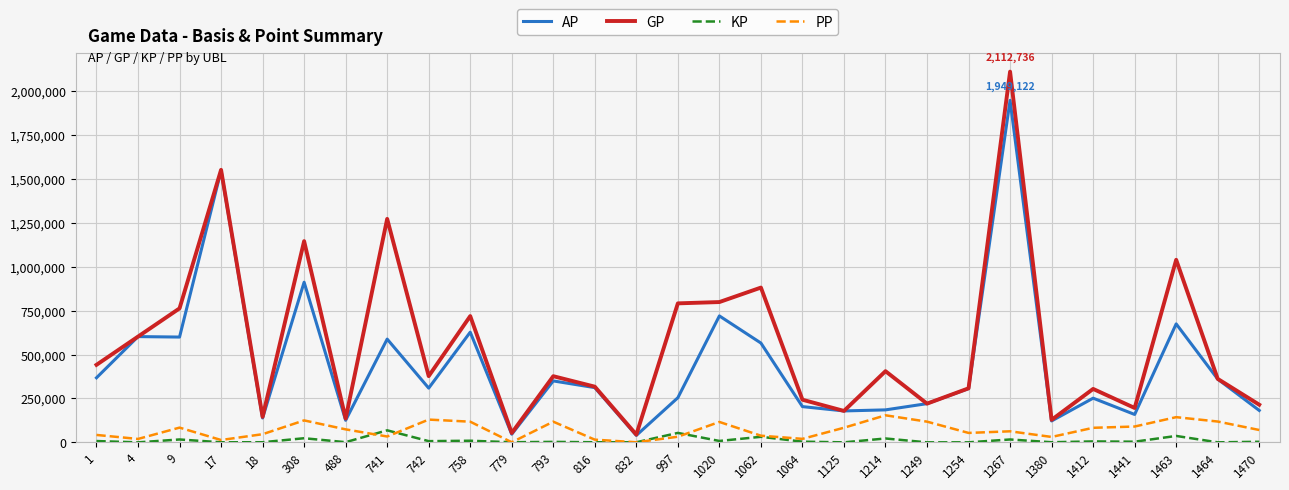

Which series has the largest range (max minus min)?

GP